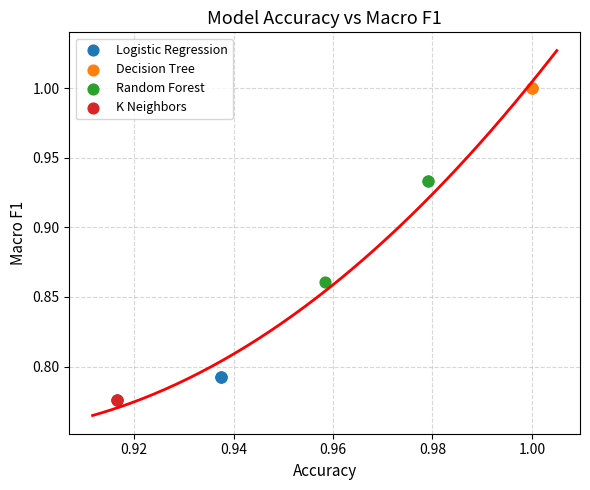

Which series reaches the minimum Y coordinate?

K Neighbors